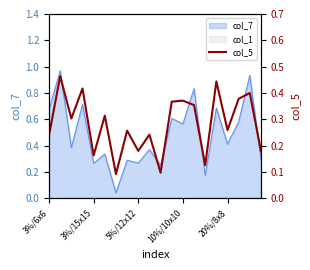

What is the change in value from 5%/12x12 to 10%/10x10?

+0.1